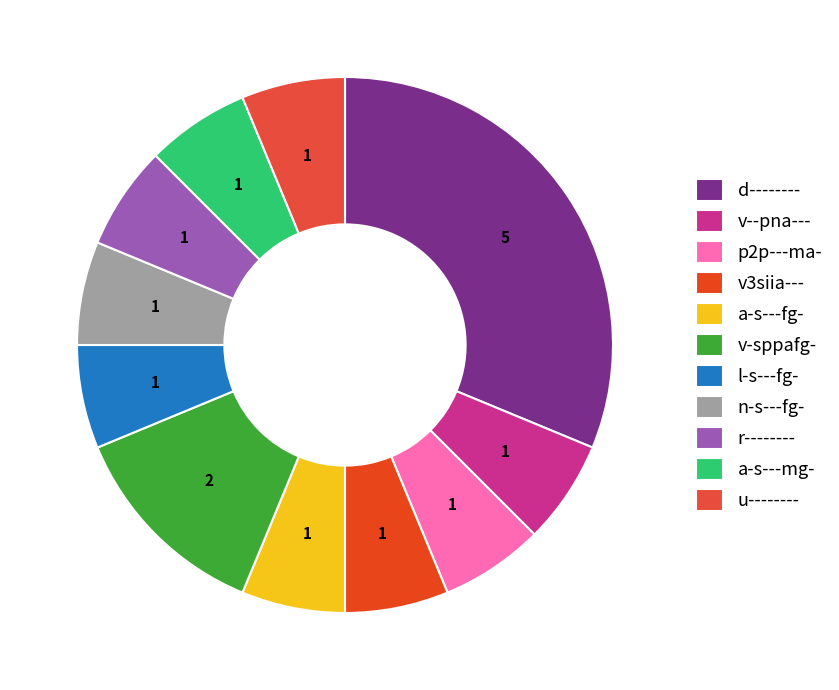

What is the smallest slice in the pie chart?

v--pna---